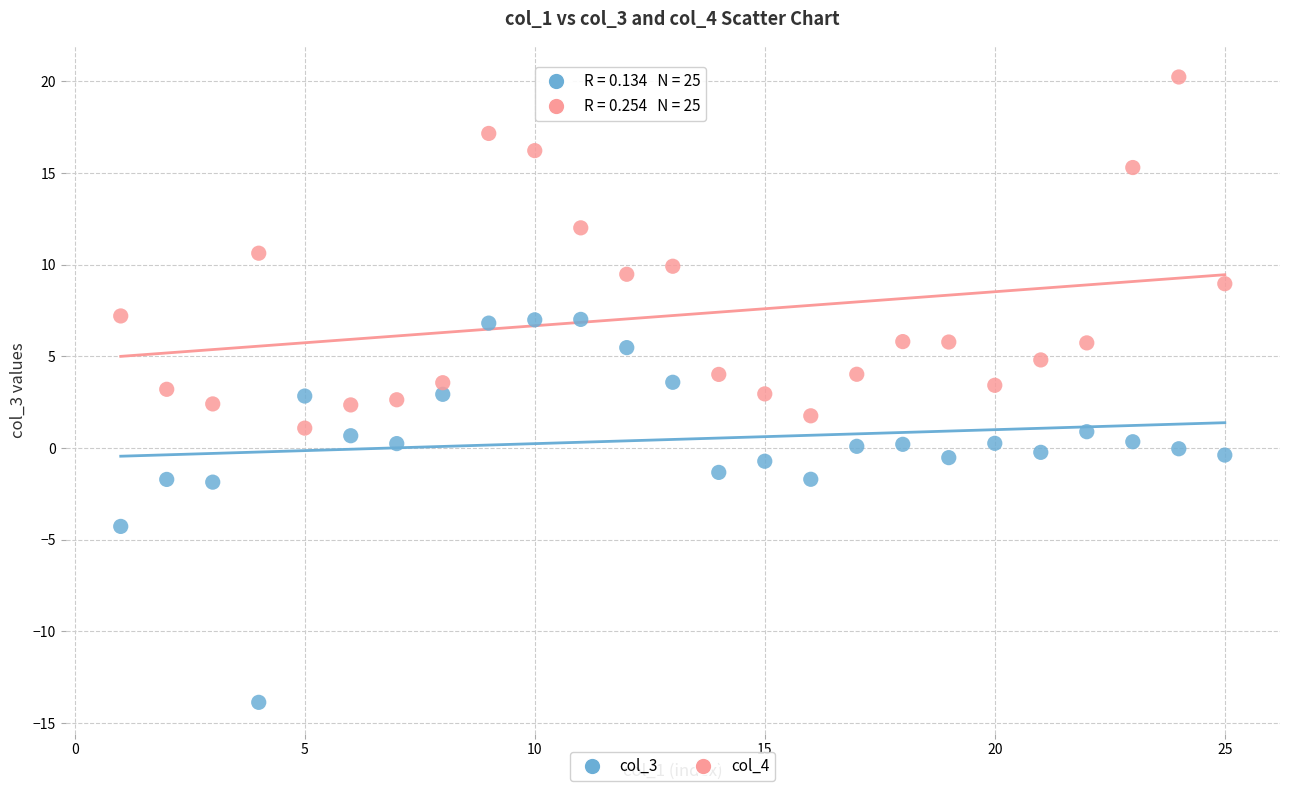

Across all data points, what is the range of Y values (max minus min)?

34.1